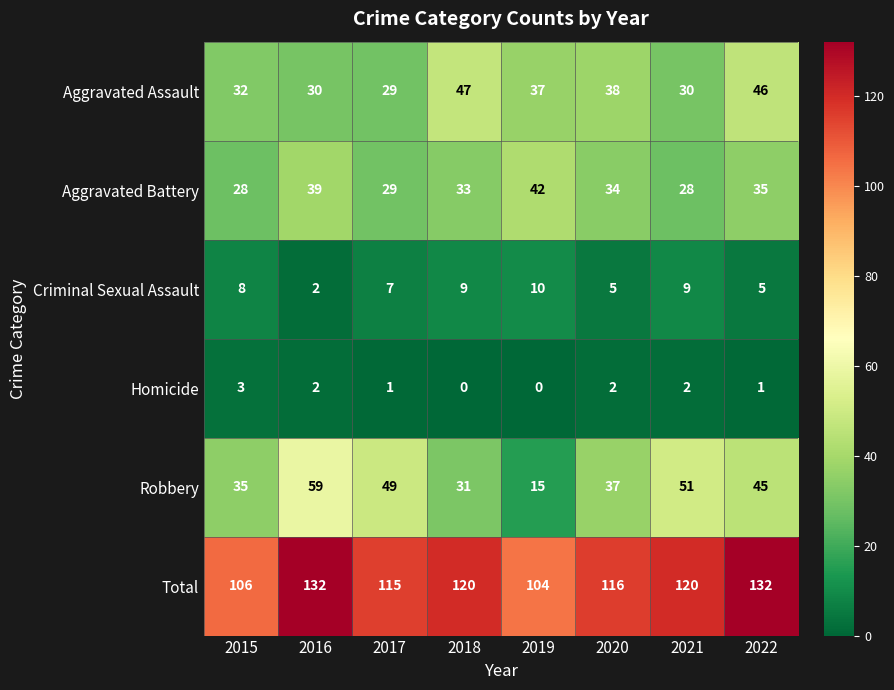

List the series in order of their peak value, highest first.

Total, Robbery, Aggravated Assault, Aggravated Battery, Criminal Sexual Assault, Homicide